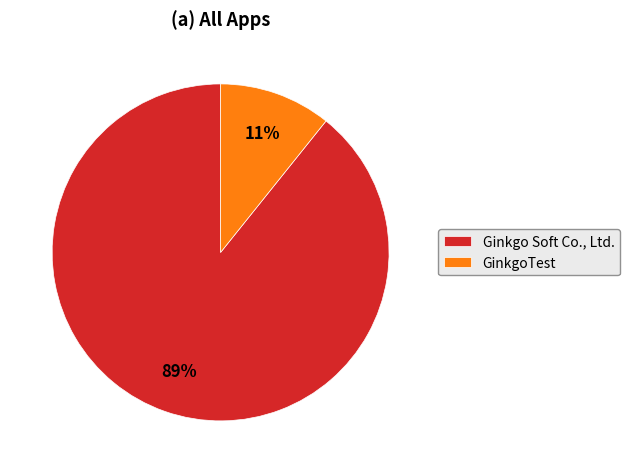

What percentage is the GinkgoTest slice, to the nearest percent?

11%